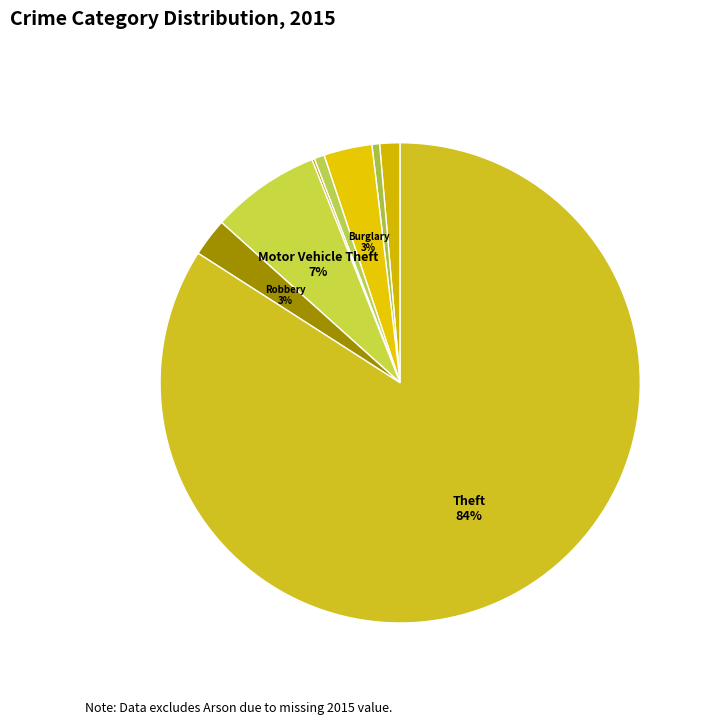

Rank the categories by value from highest to lowest.

Theft, Motor Vehicle Theft, Burglary, Robbery, Aggravated Assault, Criminal Sexual Assault, Aggravated Battery, Homicide